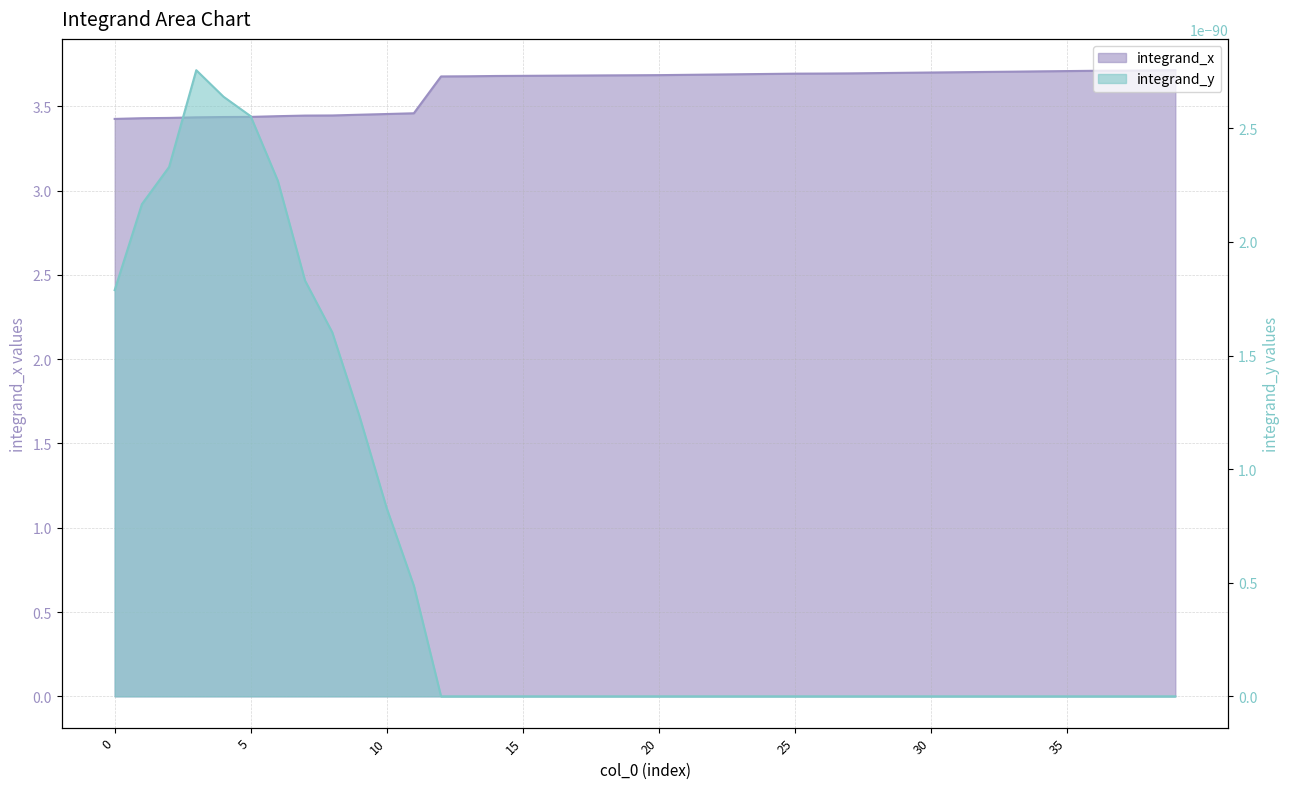

Reading right to left, what are all the values shown in this chart?

39=3.7	38=3.7	37=3.7	36=3.7	35=3.7	34=3.7	33=3.7	32=3.7	31=3.7	30=3.7	29=3.7	28=3.7	27=3.7	26=3.7	25=3.7	24=3.7	23=3.7	22=3.7	21=3.7	20=3.7	19=3.7	18=3.7	17=3.7	16=3.7	15=3.7	14=3.7	13=3.7	12=3.7	11=3.5	10=3.5	9=3.4	8=3.4	7=3.4	6=3.4	5=3.4	4=3.4	3=3.4	2=3.4	1=3.4	0=3.4